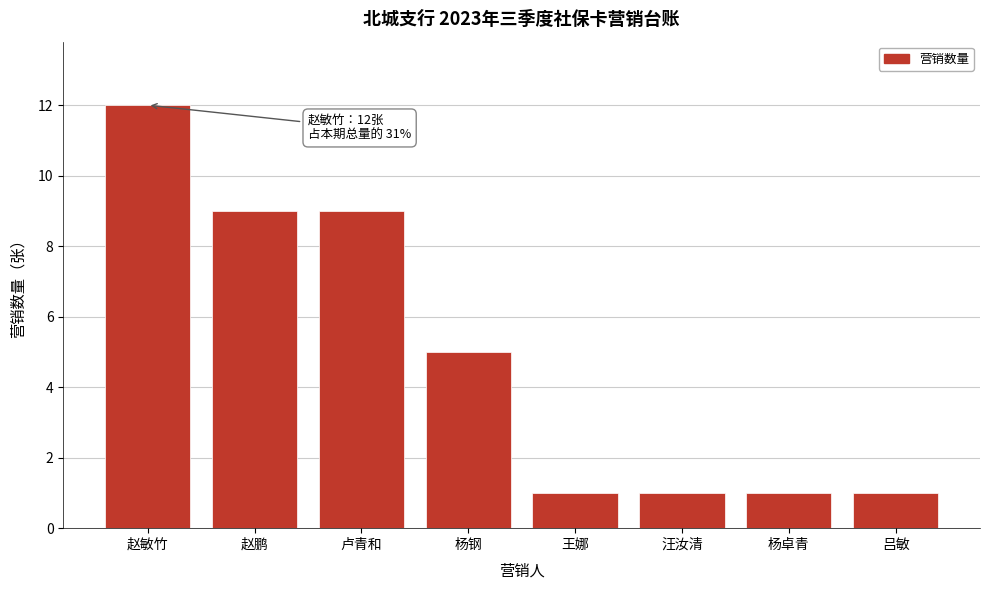

Reading left to right, extract all data points from this chart.

赵敏竹=12	赵鹏=9	卢青和=9	杨钢=5	王娜=1	汪汝清=1	杨卓青=1	吕敏=1